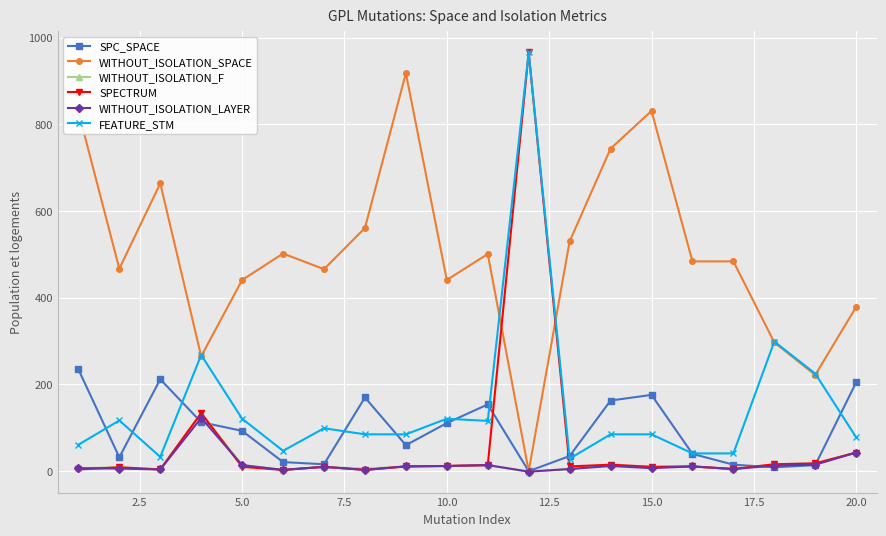

Which series has the largest range (max minus min)?

SPECTRUM